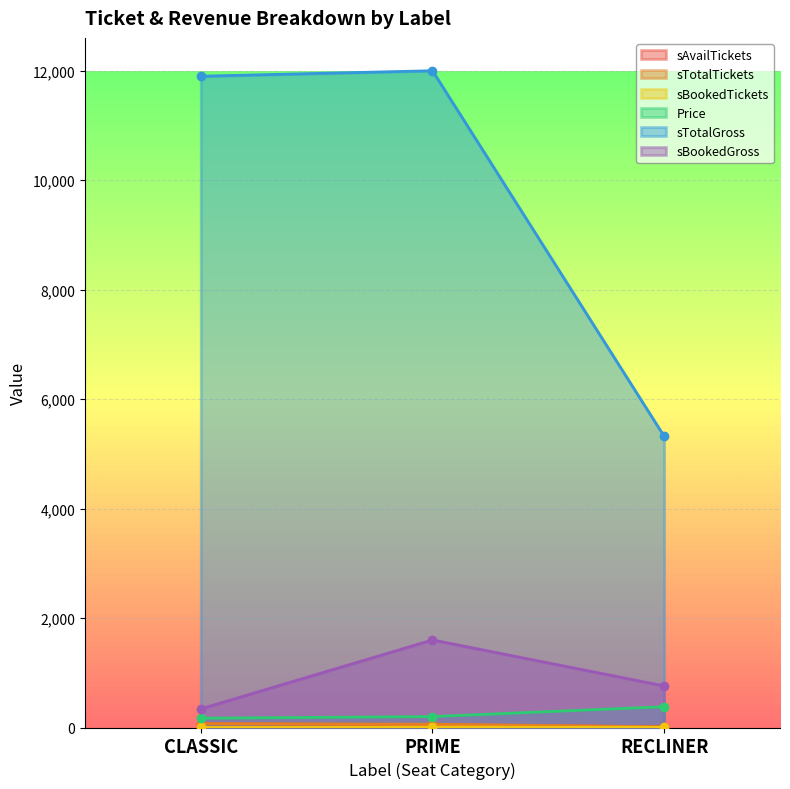

Which series changed the most between PRIME and RECLINER?

sTotalGross